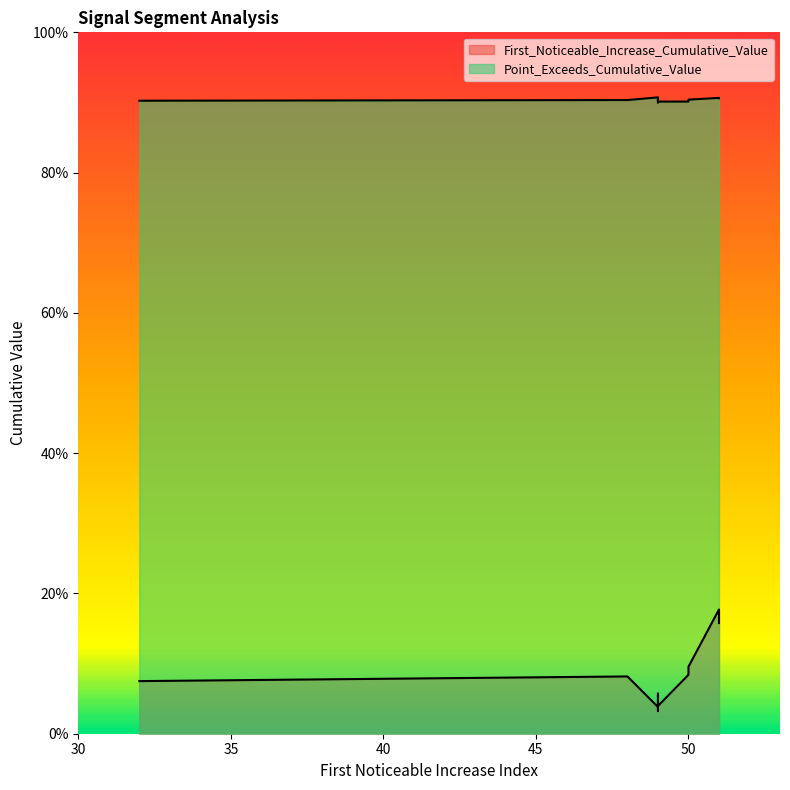

What are all the series names shown in the legend?

First_Noticeable_Increase_Cumulative_Value, Point_Exceeds_Cumulative_Value